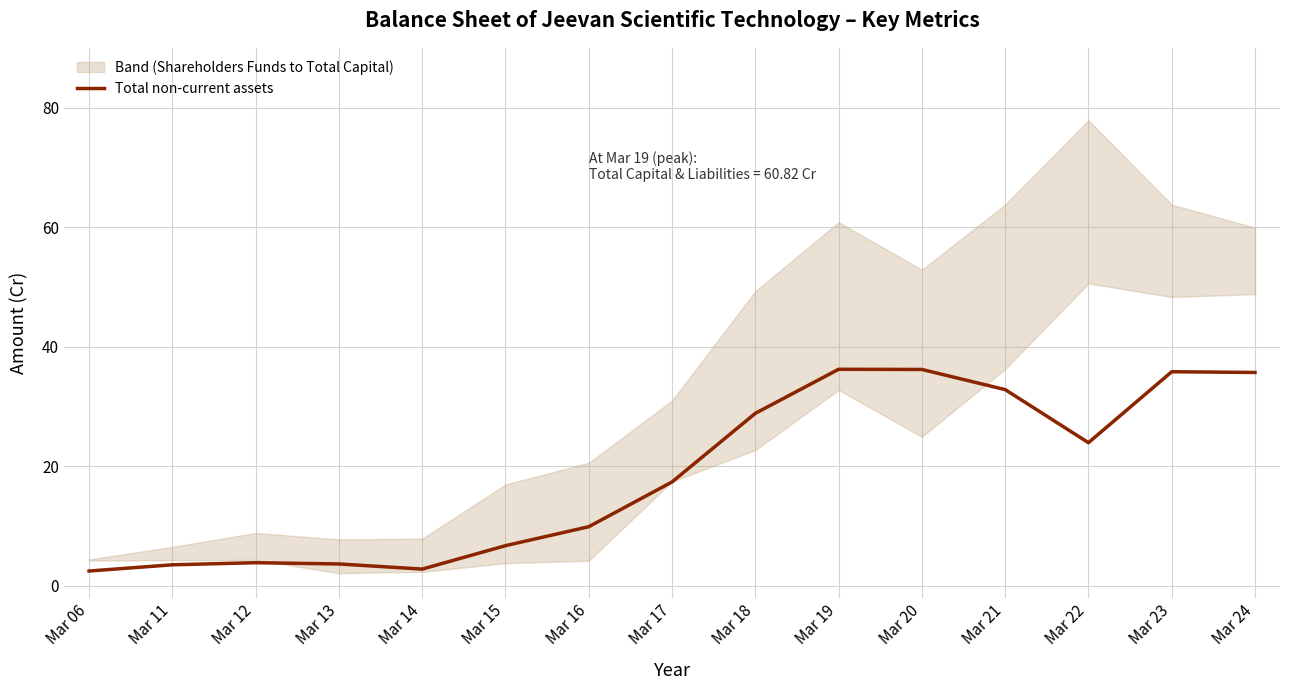

What is the approximate value at Mar 17?

17.4